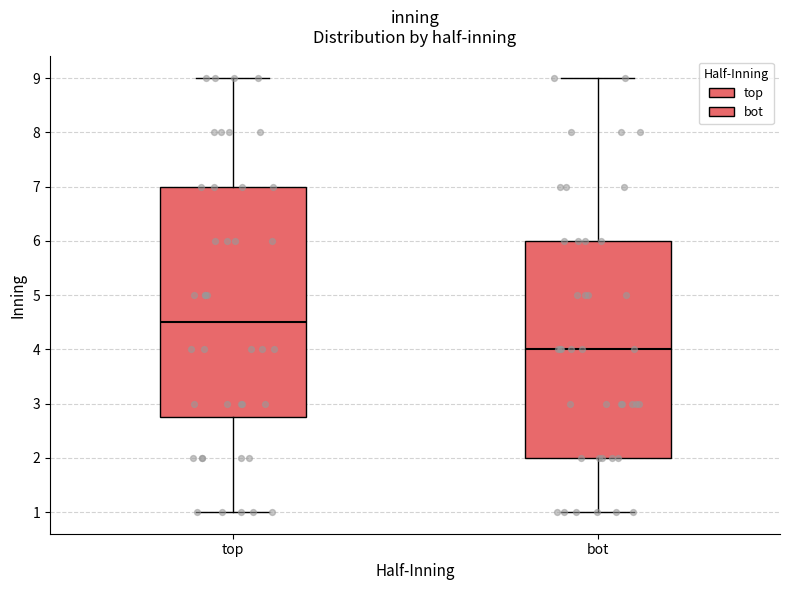

Where is the lower edge of the box for bot on the y-axis? The values are not printed on the chart, so give them approximately, as read against the axis.

2.0